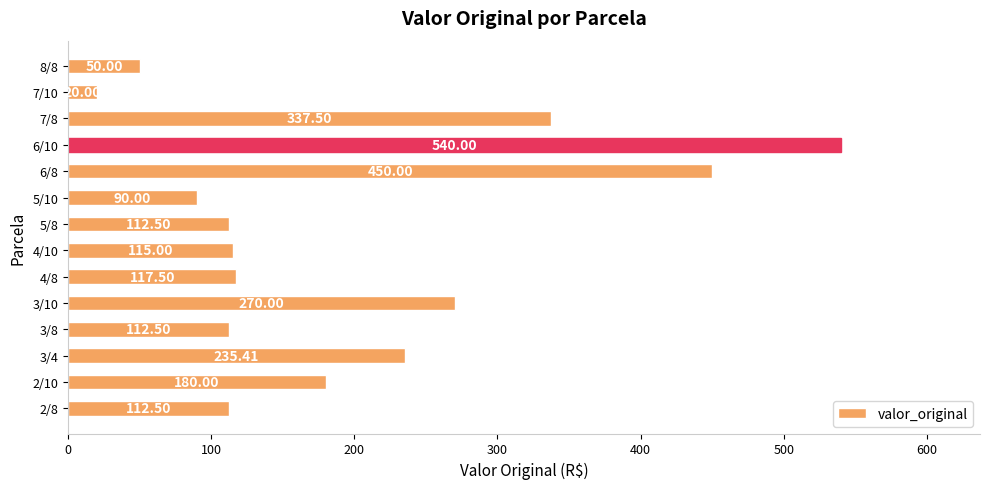

How many categories are shown in the chart?

14